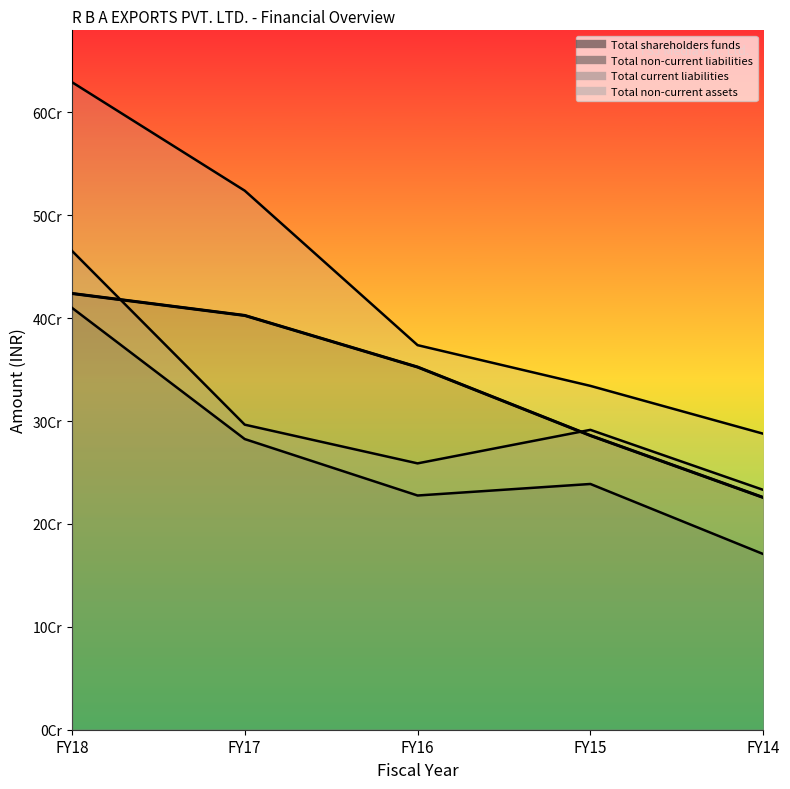

How many values in the Total shareholders funds series exceed 352460540?

2